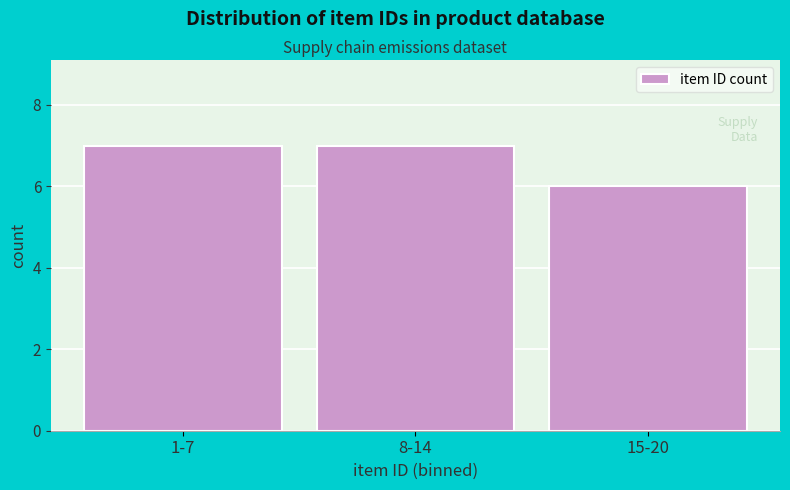

Reading left to right, transcribe all the data shown in this chart.

1-7=7	8-14=7	15-20=6